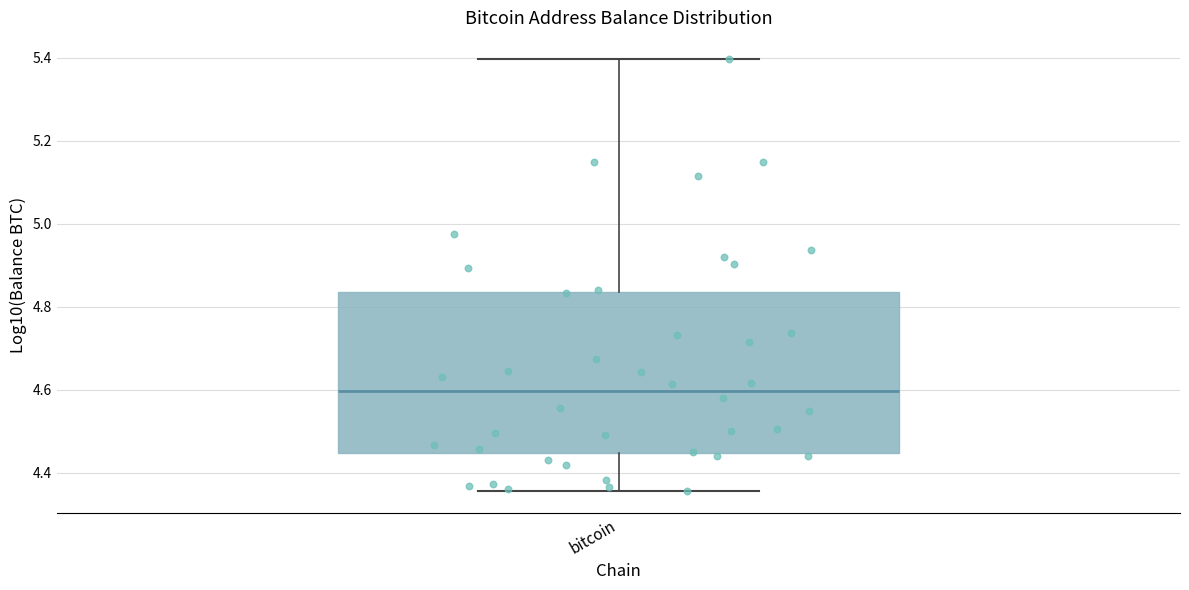

Transcribe this box plot: give where the median line is, the range the box spans, and where the two whiskers end, as read against the y-axis. The values are not printed on the chart, so give them approximately, as read against the axis.

median 4.60, box 4.44 to 4.84, whiskers 4.36 to 5.40